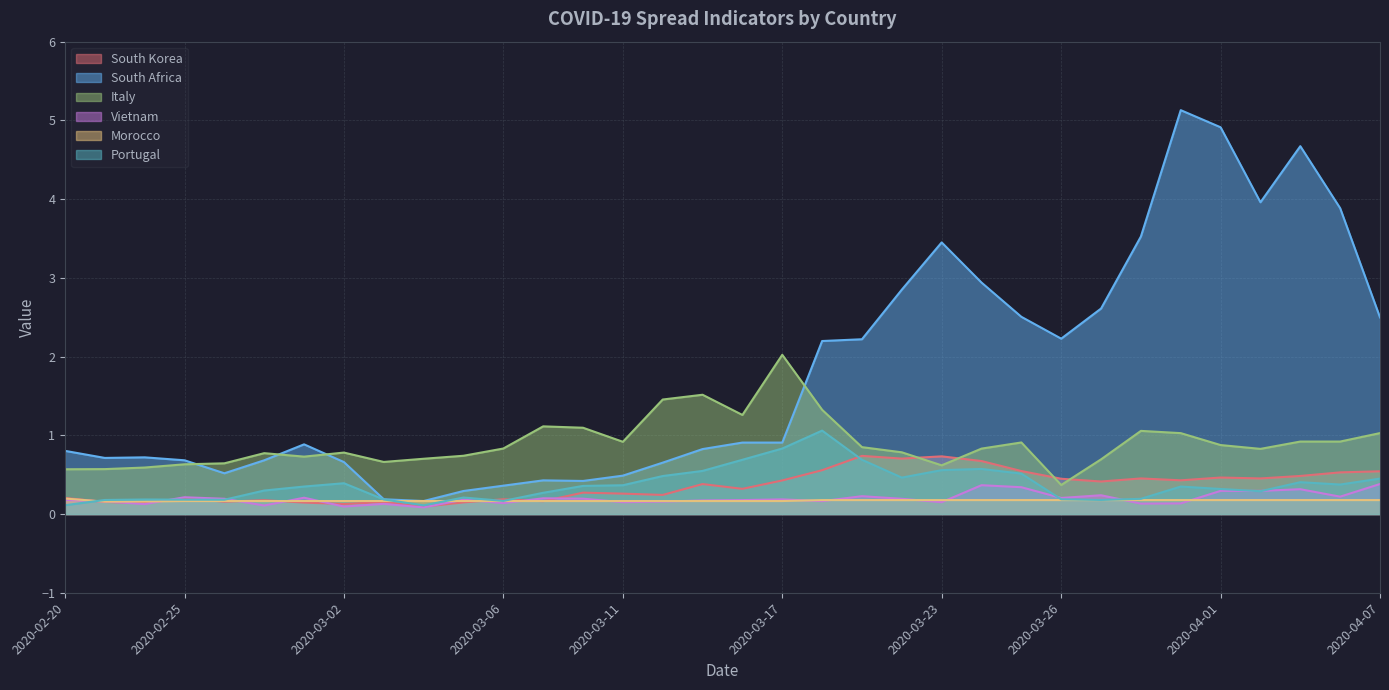

How many times do Morocco and Portugal cross each other?

3